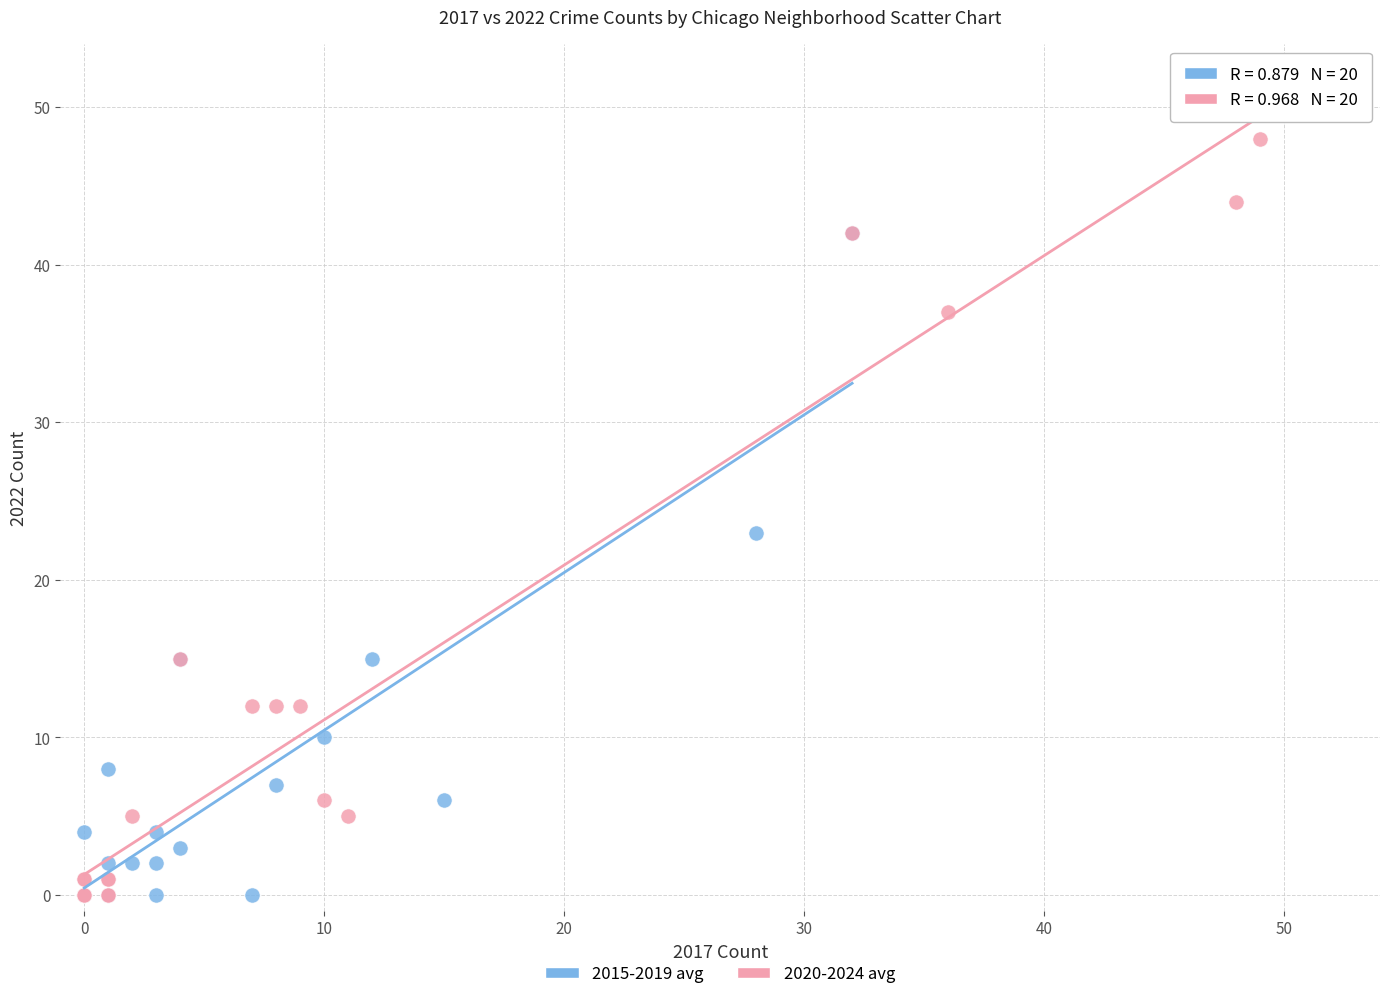

Which series has the largest Y range (max minus min)?

2020-2024 avg